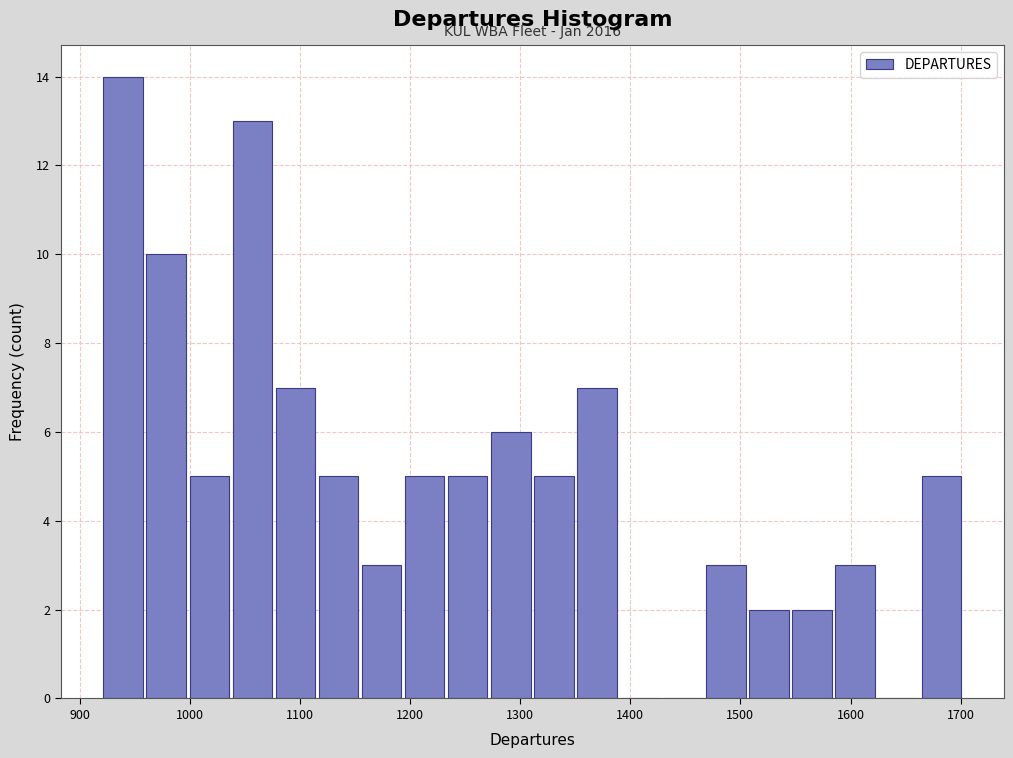

Around what value on the x-axis is the tallest bar? Give the approximate position of its centre, as read against the axis.

940